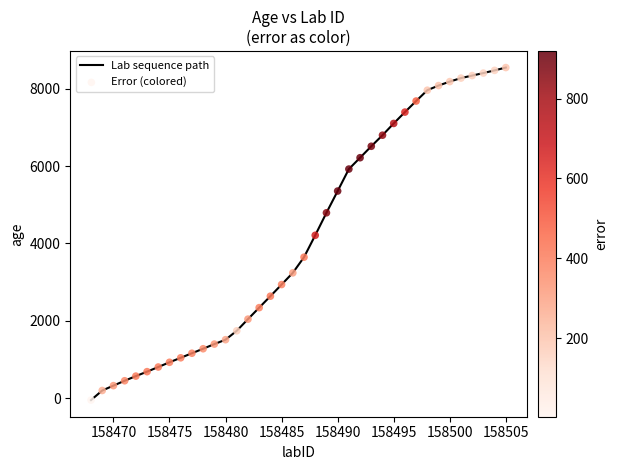

What is the maximum value shown in the chart?

8546